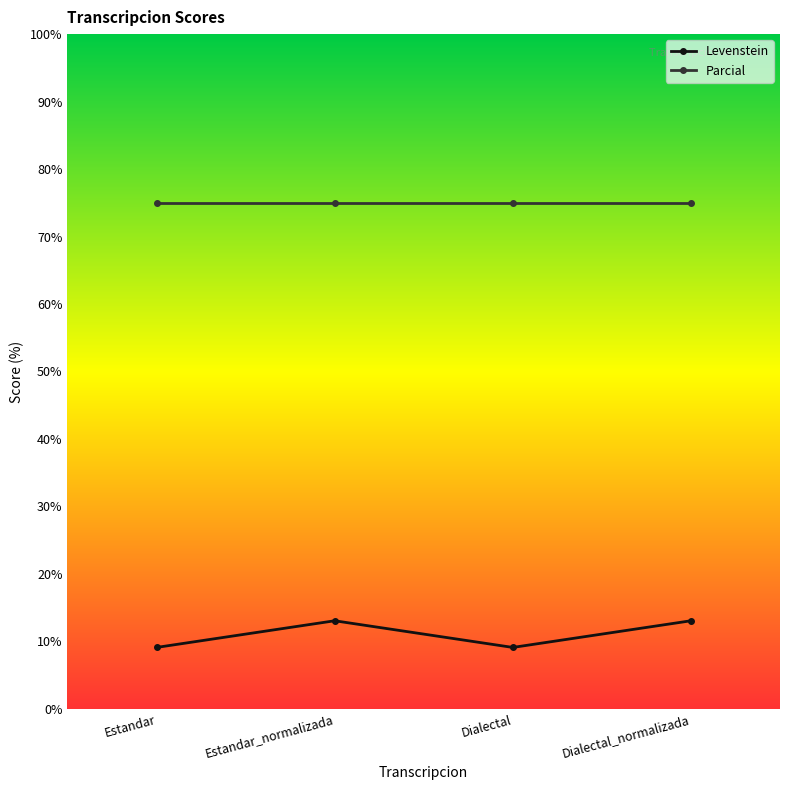

What are all the series names shown in the legend?

Levenstein, Parcial